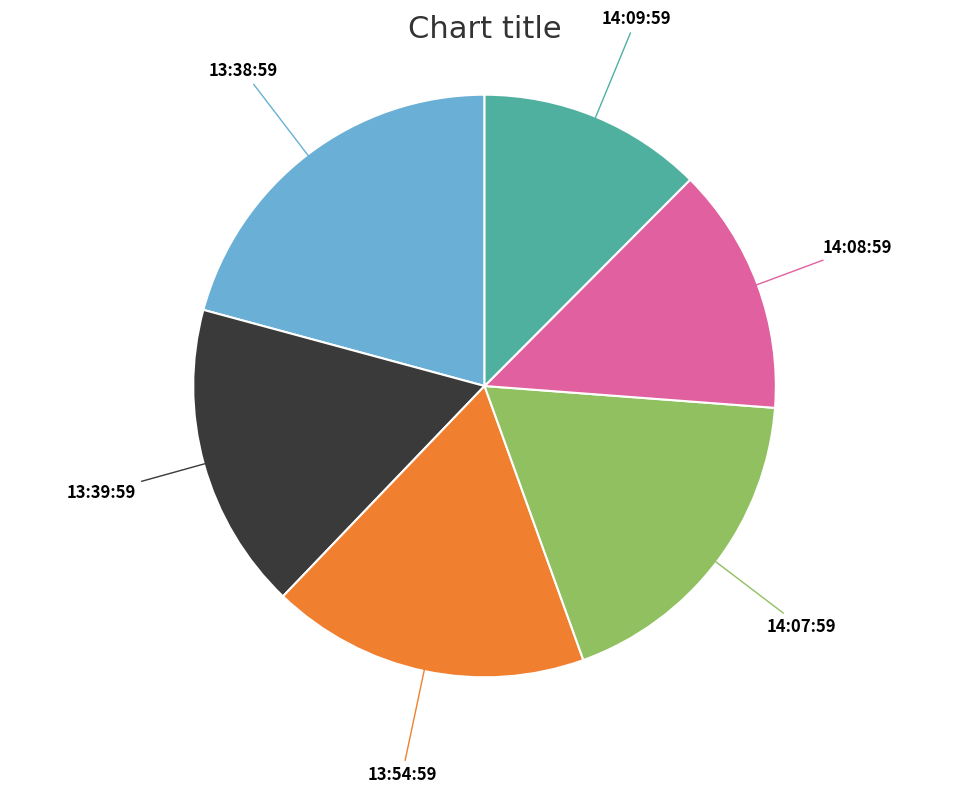

Does any single category account for the majority?

No